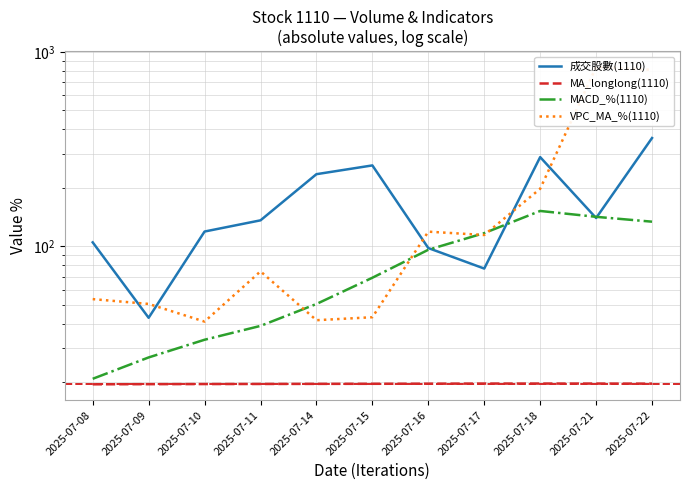

What value does the MACD_%(1110) series have at 2025-07-16?

96.2